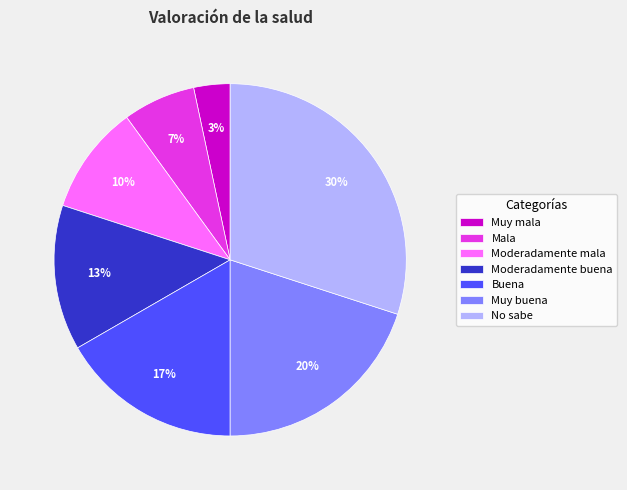

Between Moderadamente mala and Moderadamente buena, which is larger?

Moderadamente buena